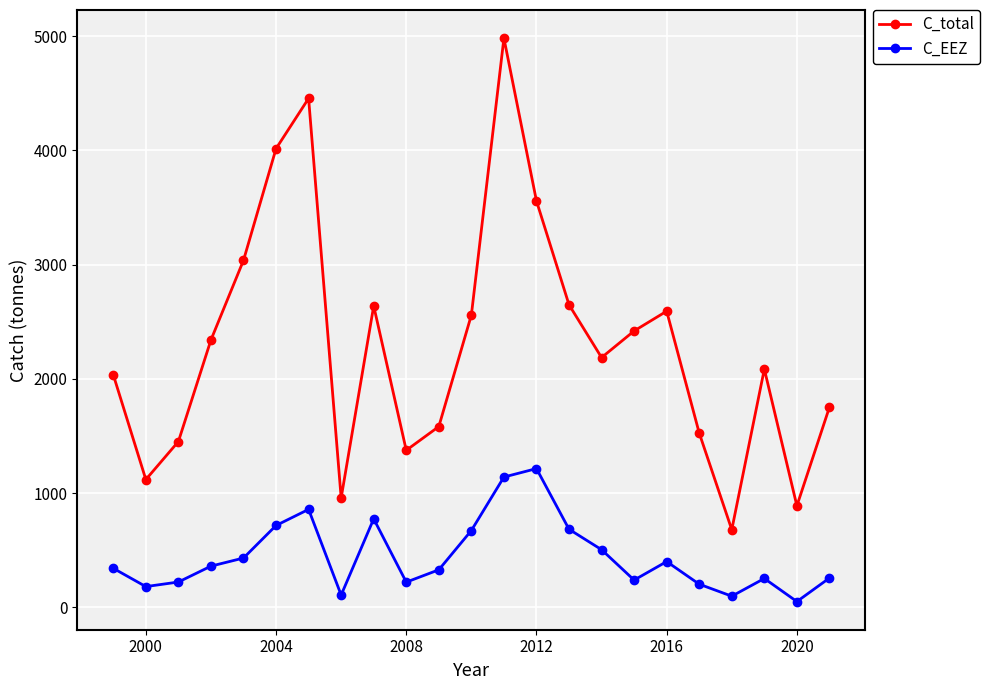

Rank the series by their average value, from lowest to highest.

C_EEZ, C_total